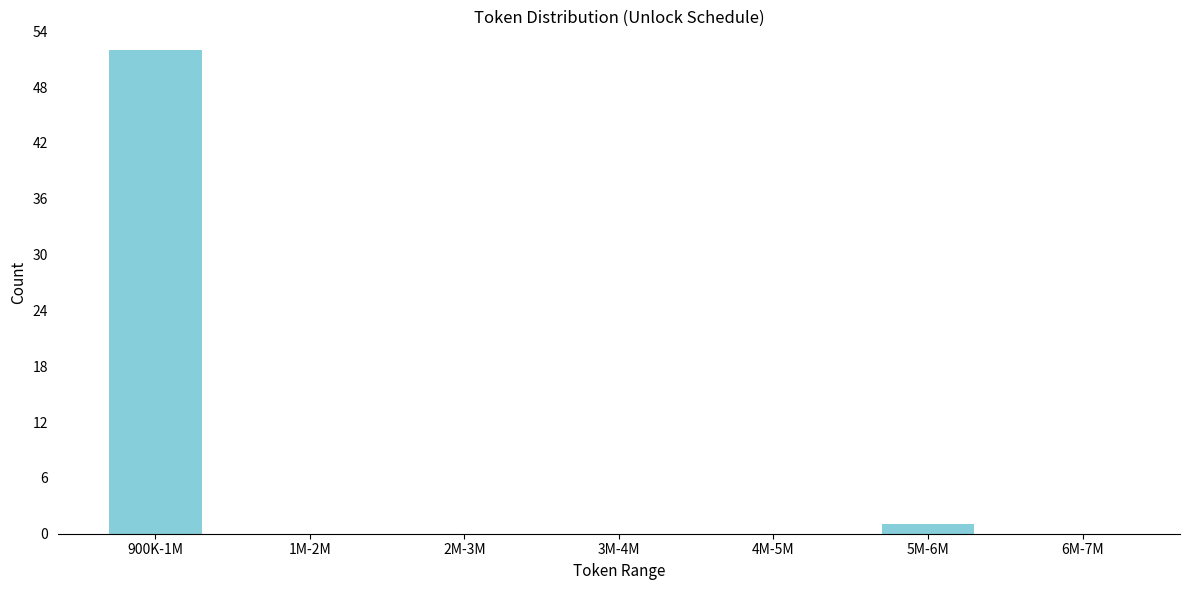

Reading right to left, what are all the values shown in this chart?

6M-7M=0	5M-6M=1	4M-5M=0	3M-4M=0	2M-3M=0	1M-2M=0	900K-1M=52